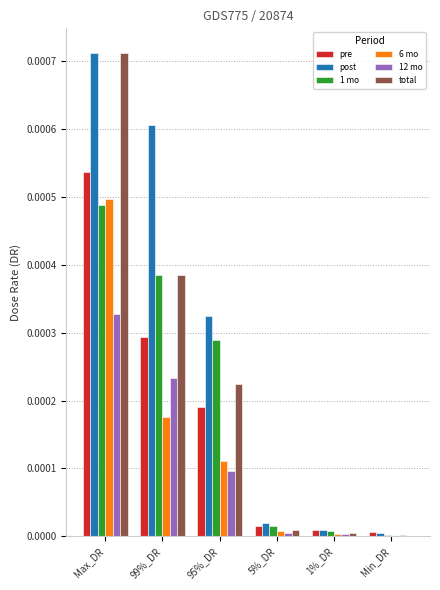

At which category does the chart reach its peak across all series?

Max_DR